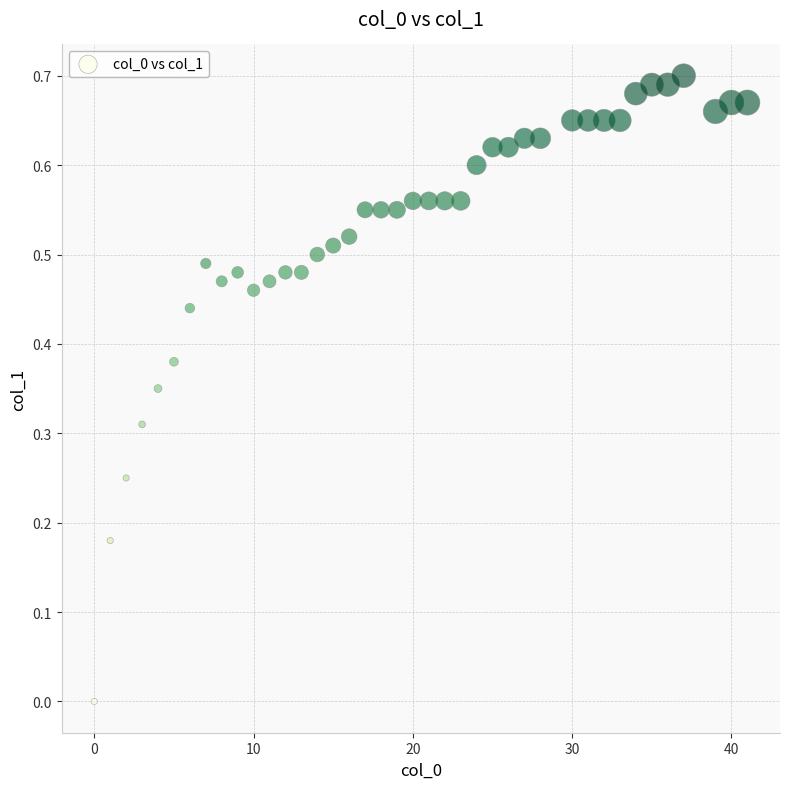

What is the range of X values (max minus min)?

41.0